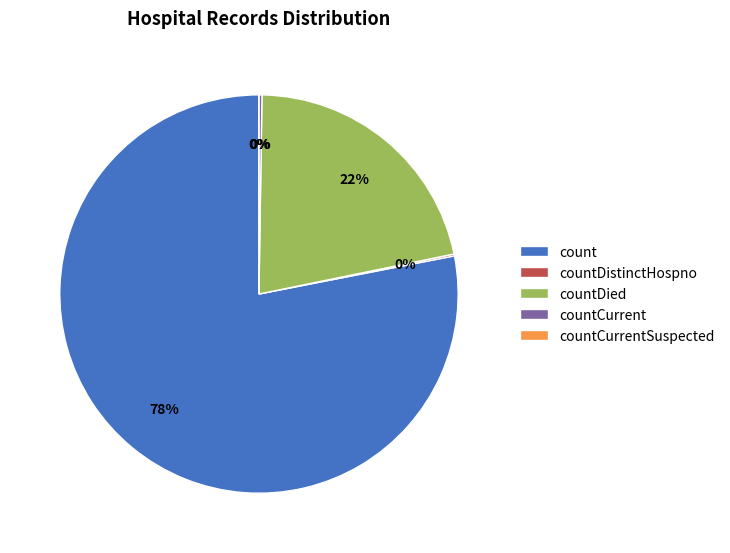

To the nearest percent, what is the difference between the countCurrent and count slice percentages?

78%